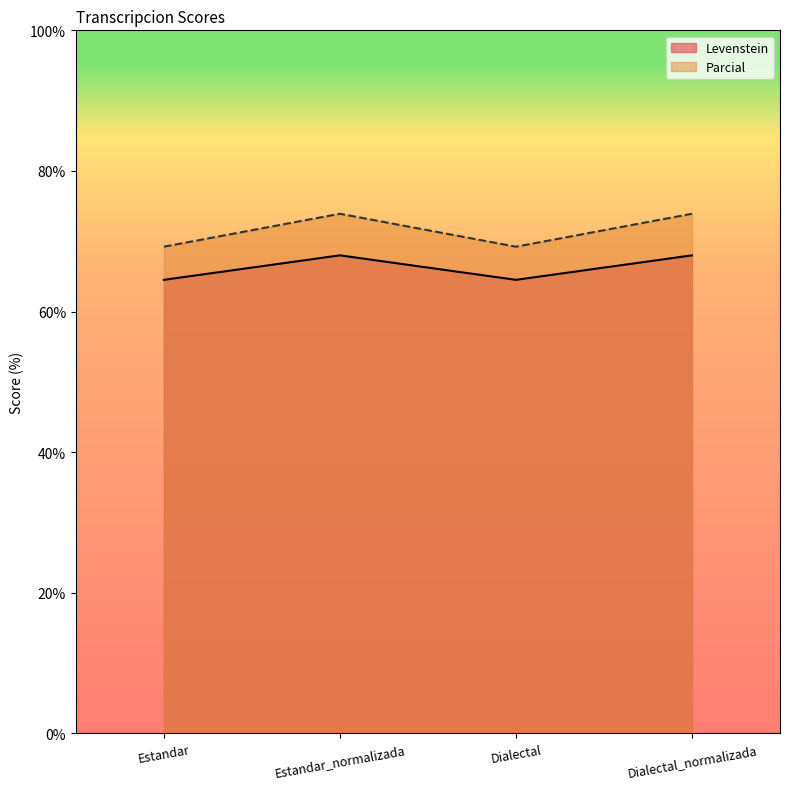

Which series has the widest spread of values?

Parcial